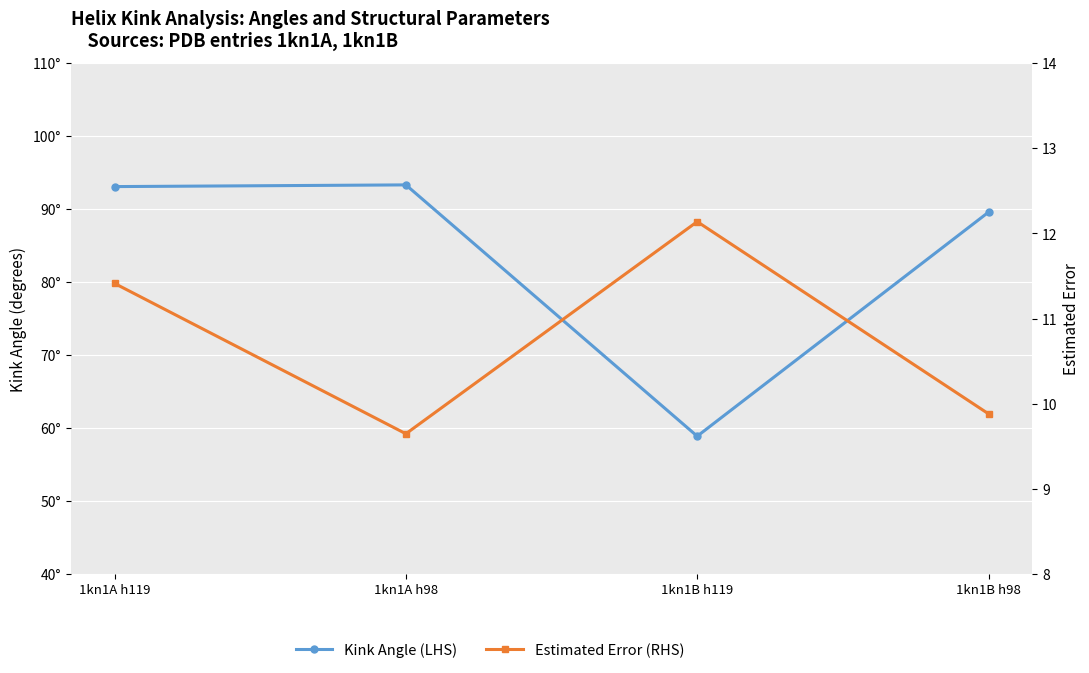

What is the label of the 2nd point from the right?

1kn1B h119